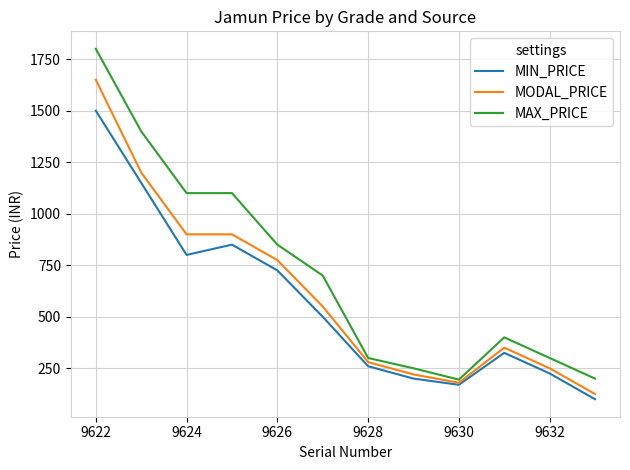

List the series in order of their peak value, highest first.

MAX_PRICE, MODAL_PRICE, MIN_PRICE